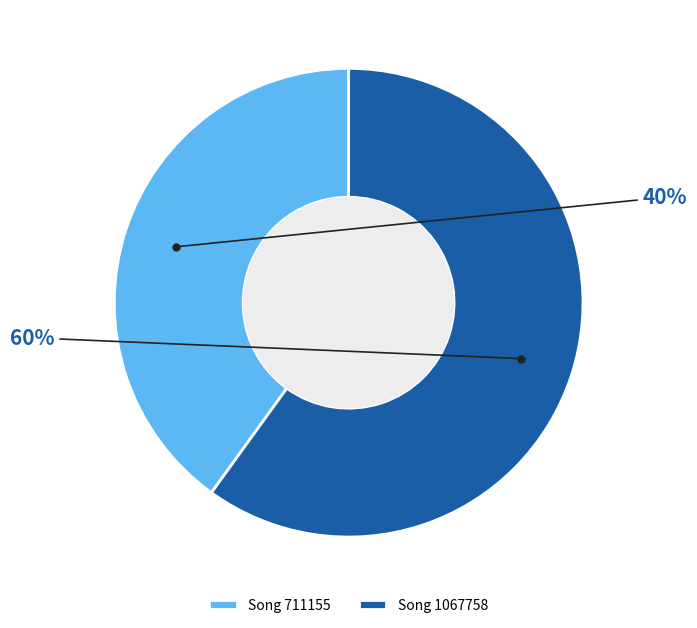

Approximately how many times larger is the value at Song 711155 compared to Song 1067758?

0.7